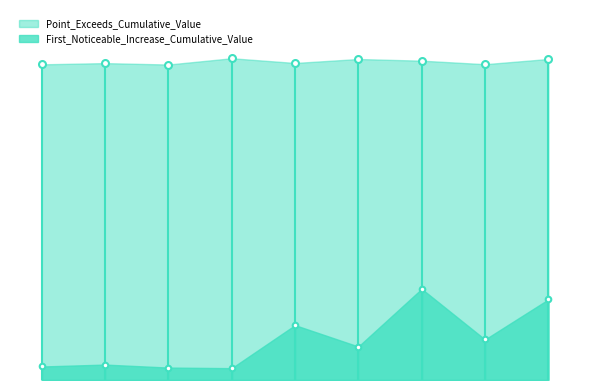

What is the label of the 8th point from the left?

50